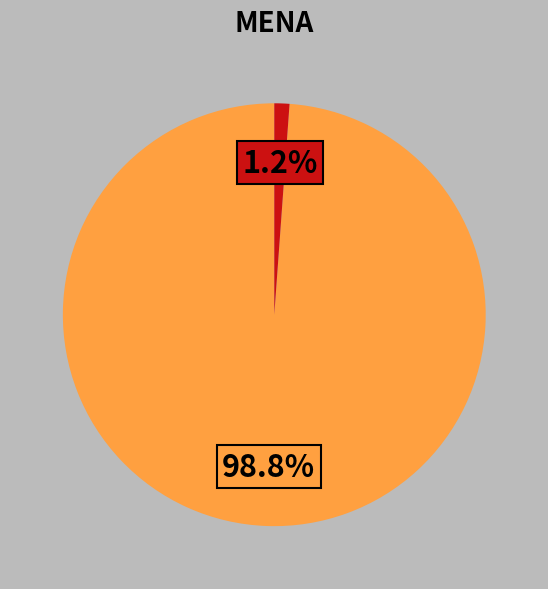

Is there a majority slice in this chart?

Yes